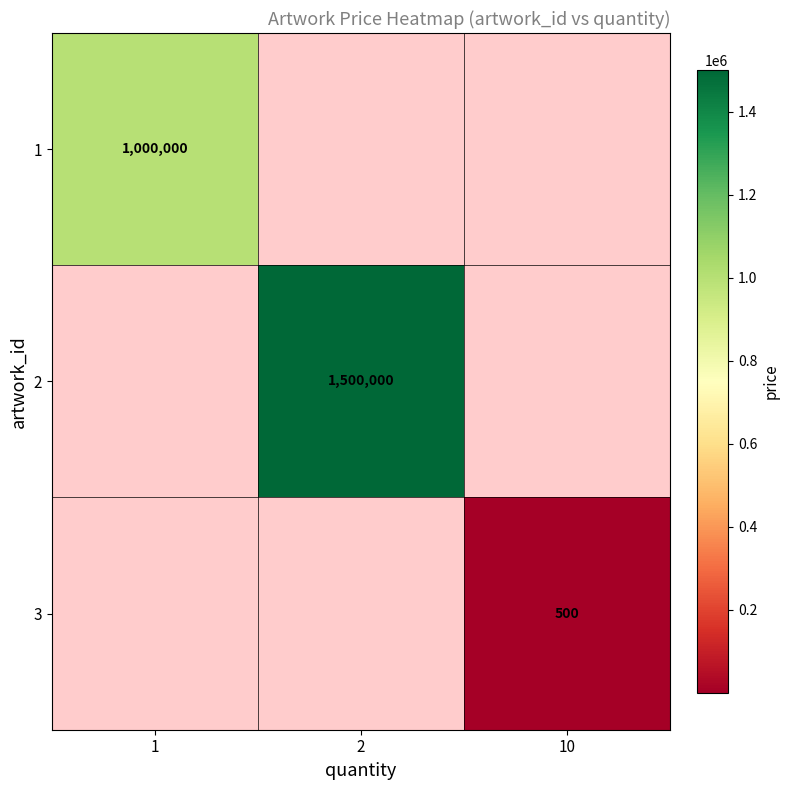

True or false: 3 has a value of 710 at 10.

False